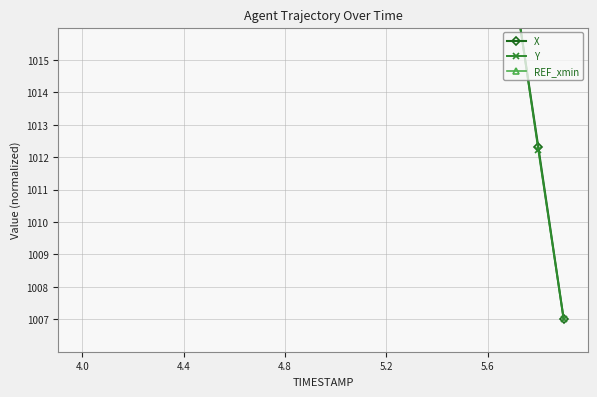

What are all the series names shown in the legend?

X, Y, REF_xmin